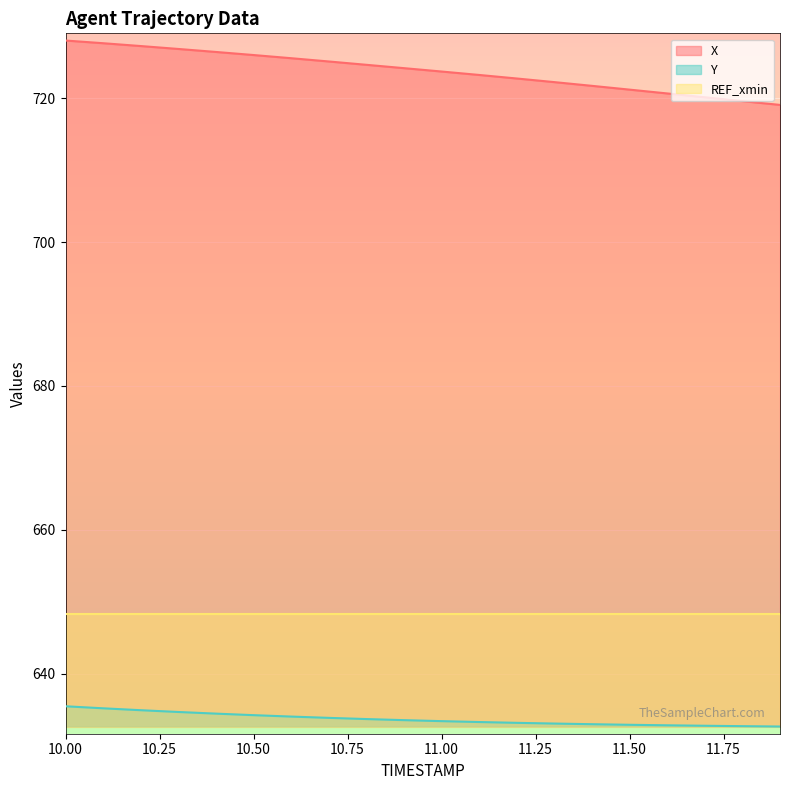

Which series has the largest range (max minus min)?

X